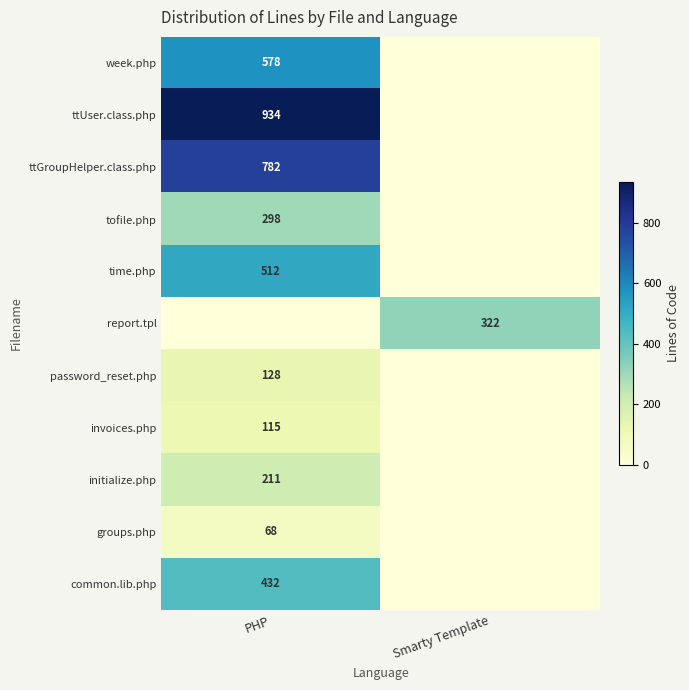

What is the difference between the maximum and minimum values in the ttUser.class.php series?

934